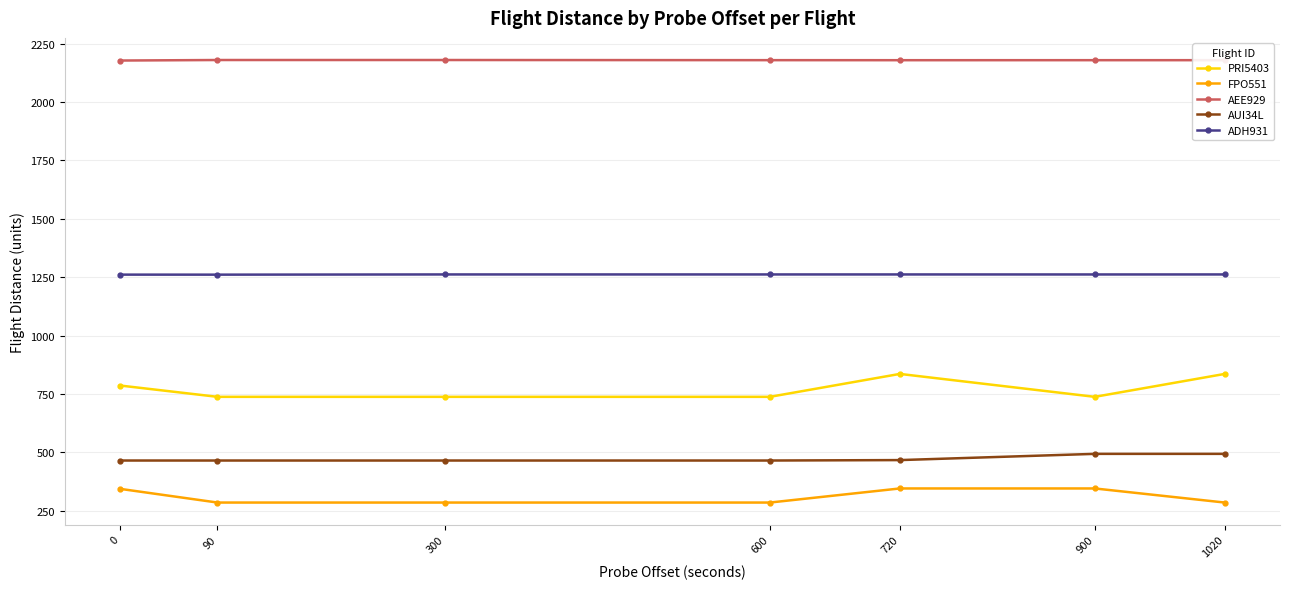

What is the sum of the FPO551 values at 900 and 300?

631.9